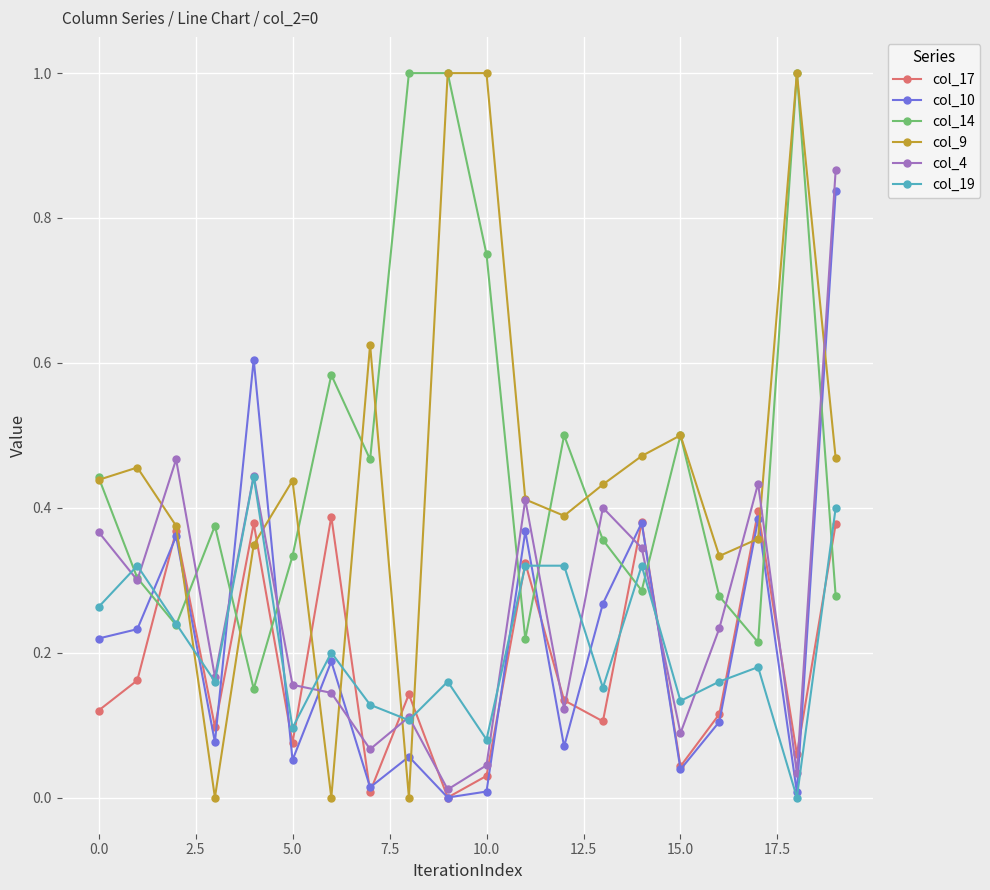

Which series has the widest spread of values?

col_9